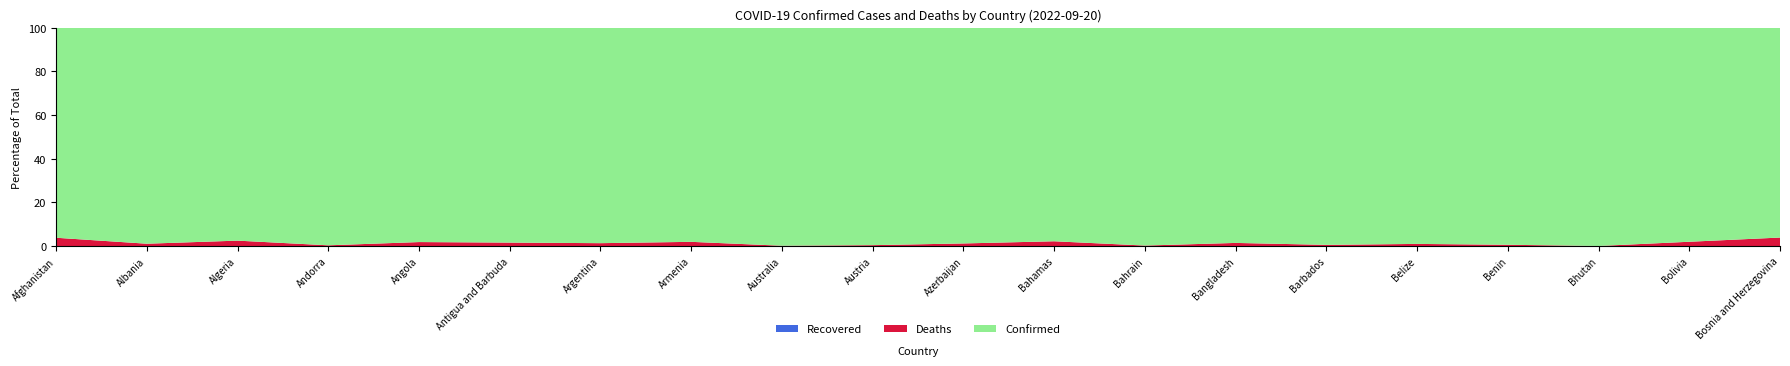

Reading left to right, list all the values displayed in this chart.

Confirmed: 197434	331601	270612	46147	103131	9008	9703938	441444	10161241	5027739	819588	37203	676451	2018215	102230	68704	27638	61730	1107201	397822
Deaths: 7796	3588	6879	155	1917	145	129855	8679	14783	20677	9886	833	1520	29340	559	680	163	21	22228	16108
Recovered: 0	0	0	0	0	0	0	0	0	0	0	0	0	0	0	0	0	0	0	0